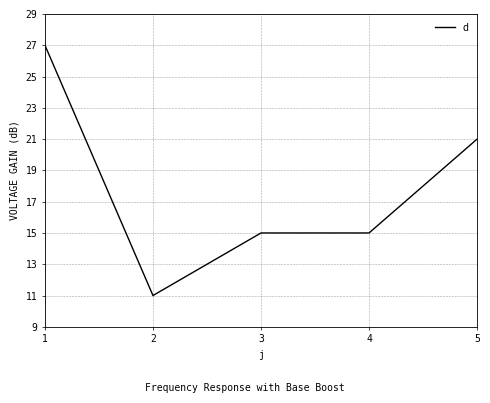

How many categories are shown in the chart?

5